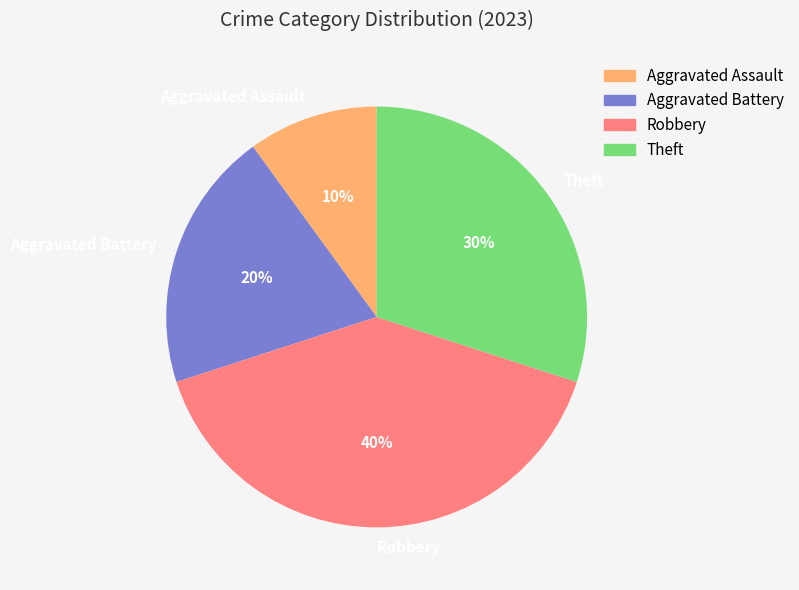

What is the smallest slice in the pie chart?

Aggravated Assault